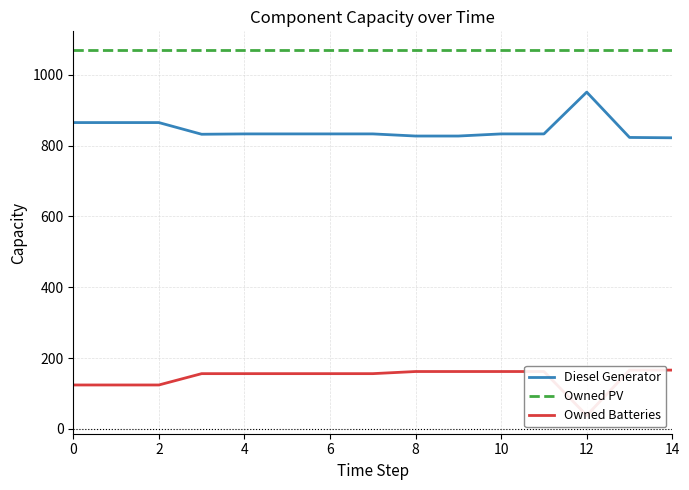

True or false: Owned Batteries and Diesel Generator cross at least once.

False